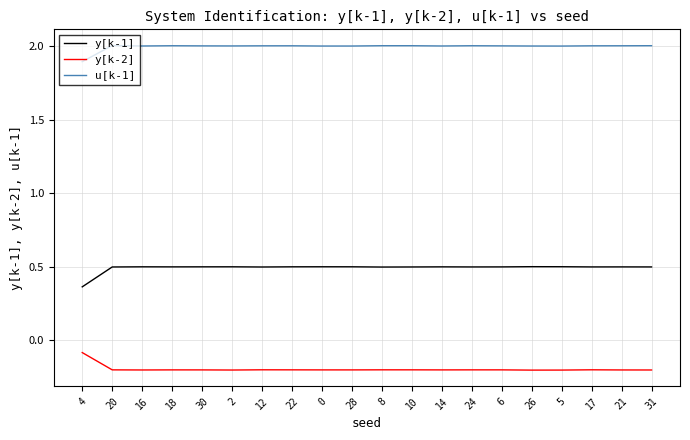

Which category has the highest value in the y[k-2] series?

4